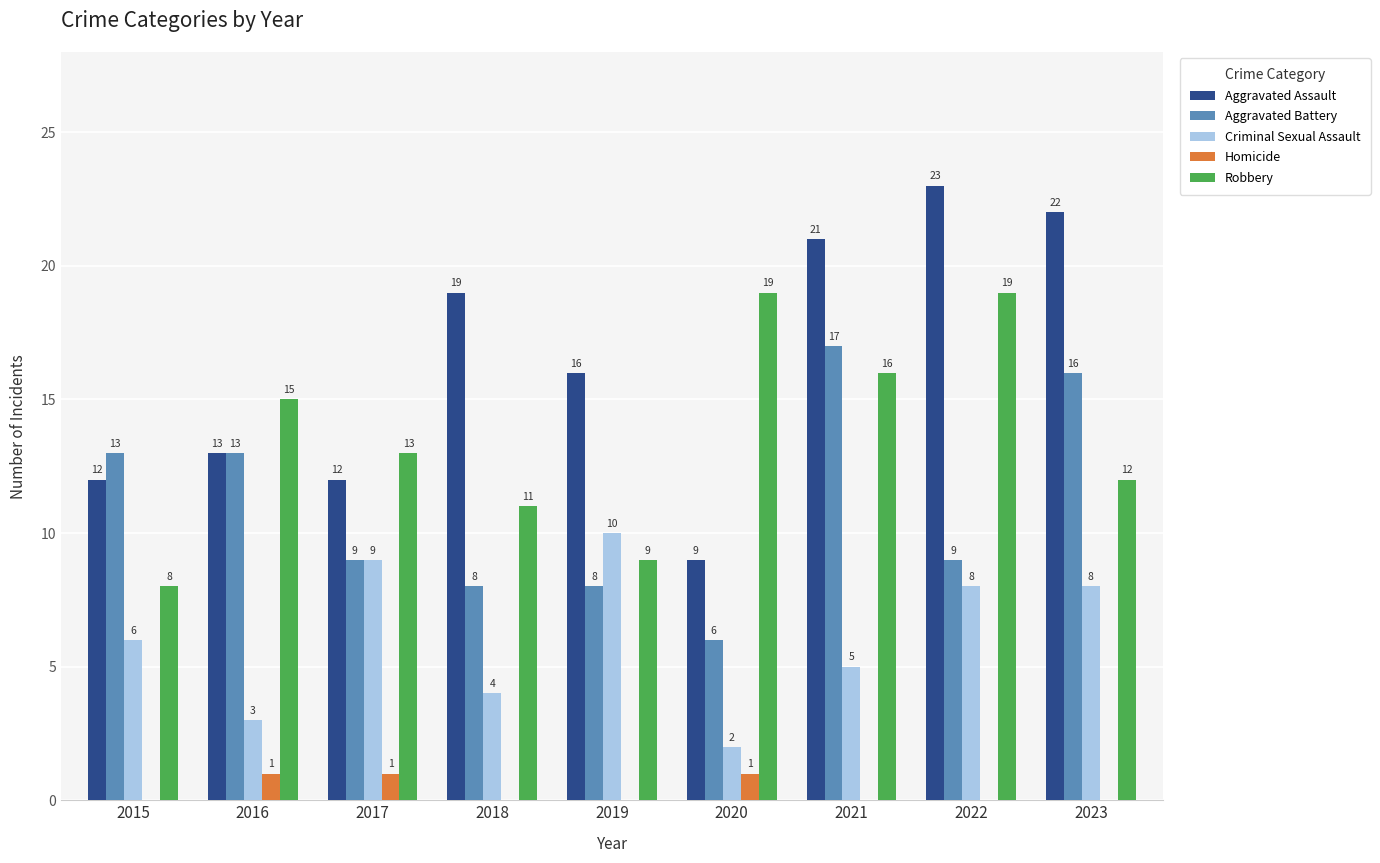

What value does the Aggravated Battery series have at 2023?

16